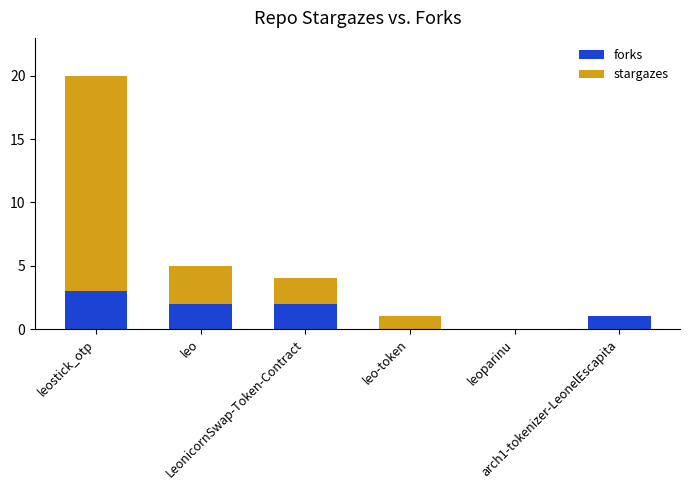

What is the total value across all series at leo-token?

1